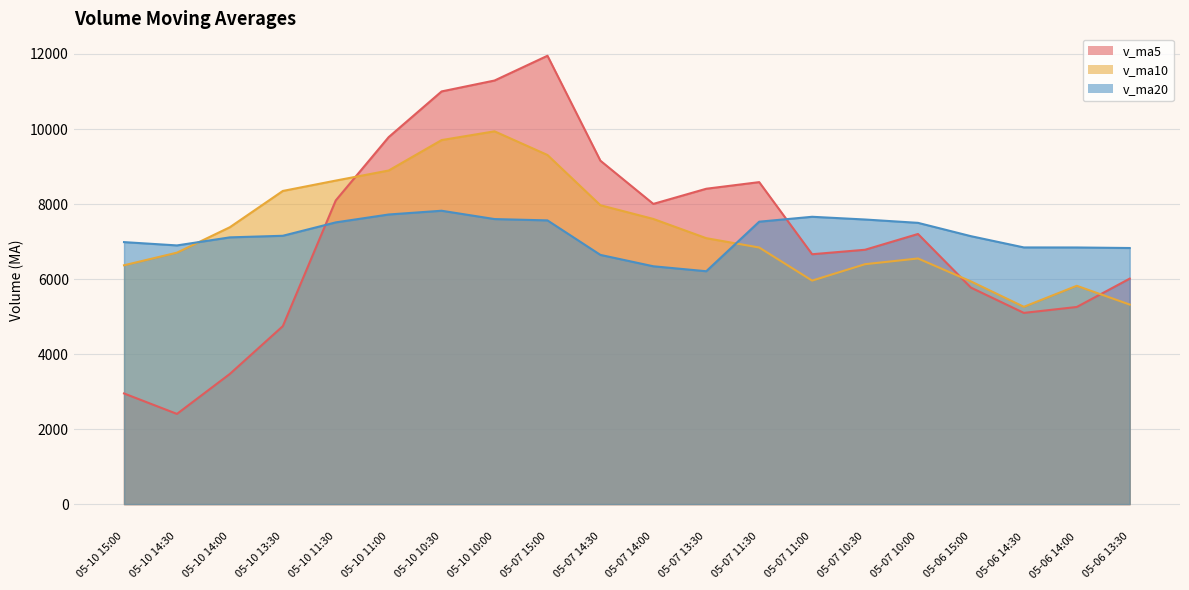

At how many categories does at least one series exceed 11556?

1